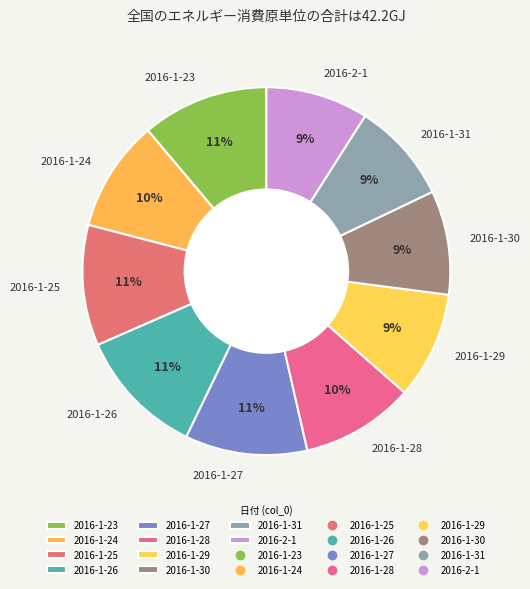

Count the number of slices in the pie.

10